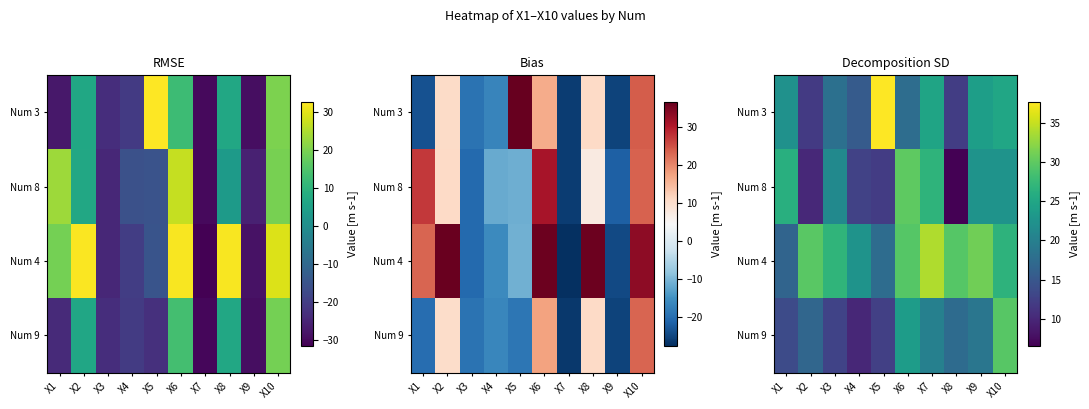

Where does the Num 8 series first go above 22?

X1